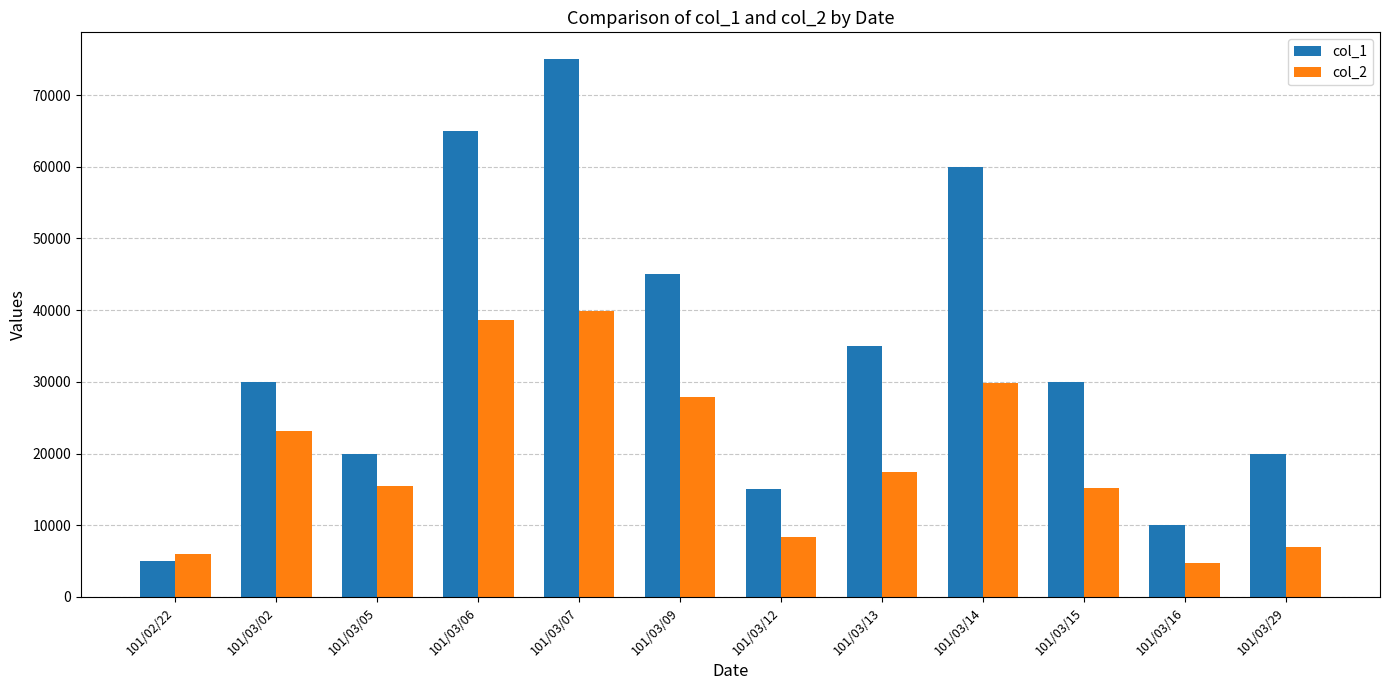

The col_1 series shows 5000 at 101/02/22. True or false?

True